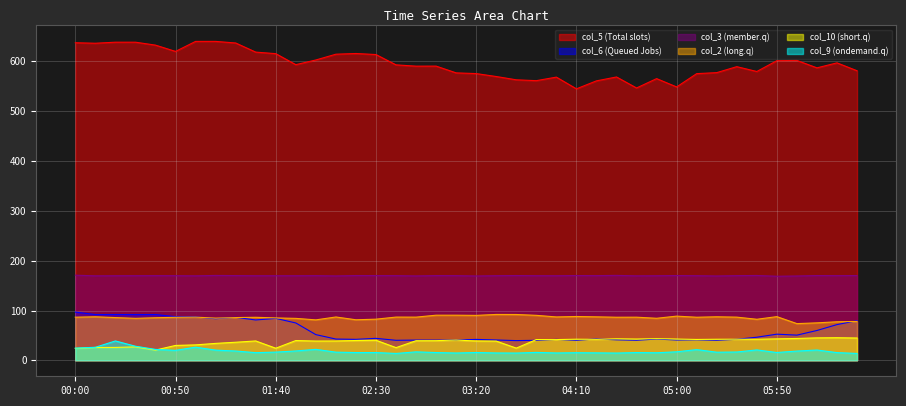

What is the minimum value shown in the chart?

13.8